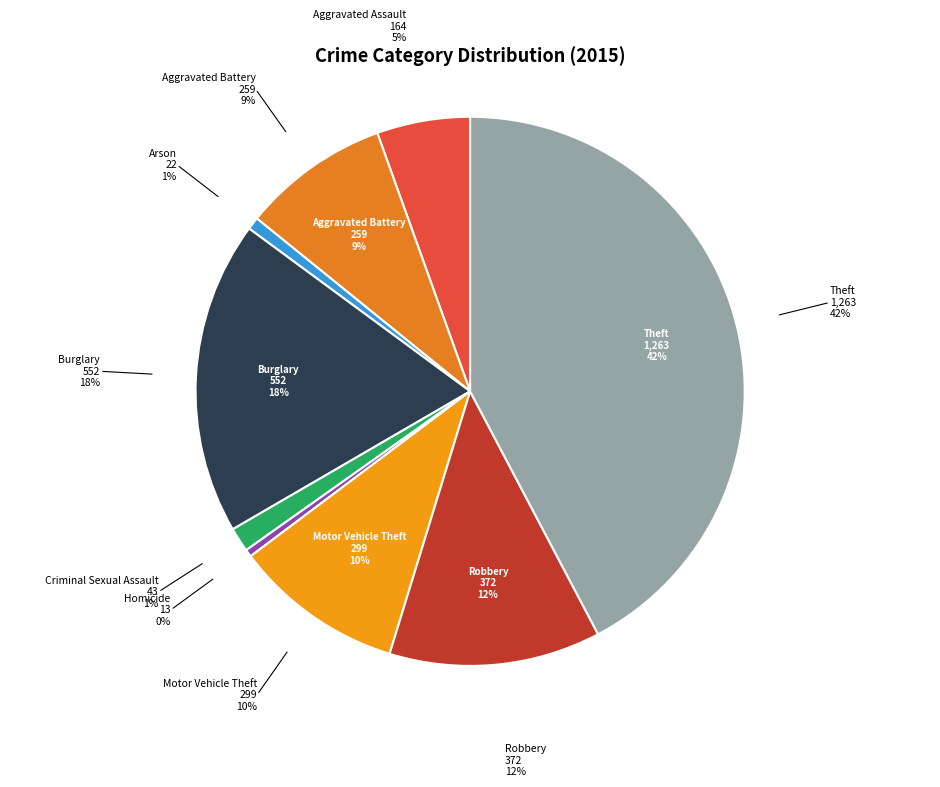

Count the number of slices in the pie.

9